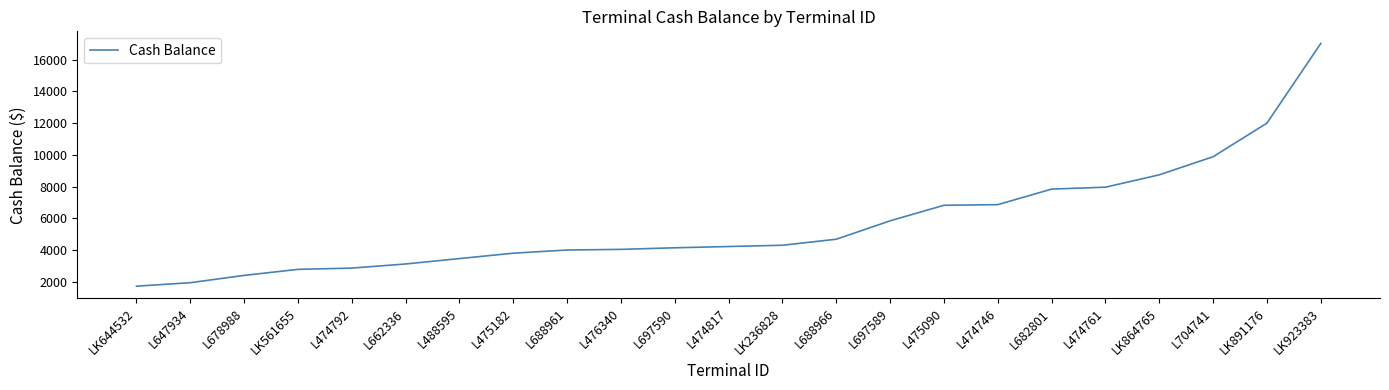

What value does the data have at L474746?

6860